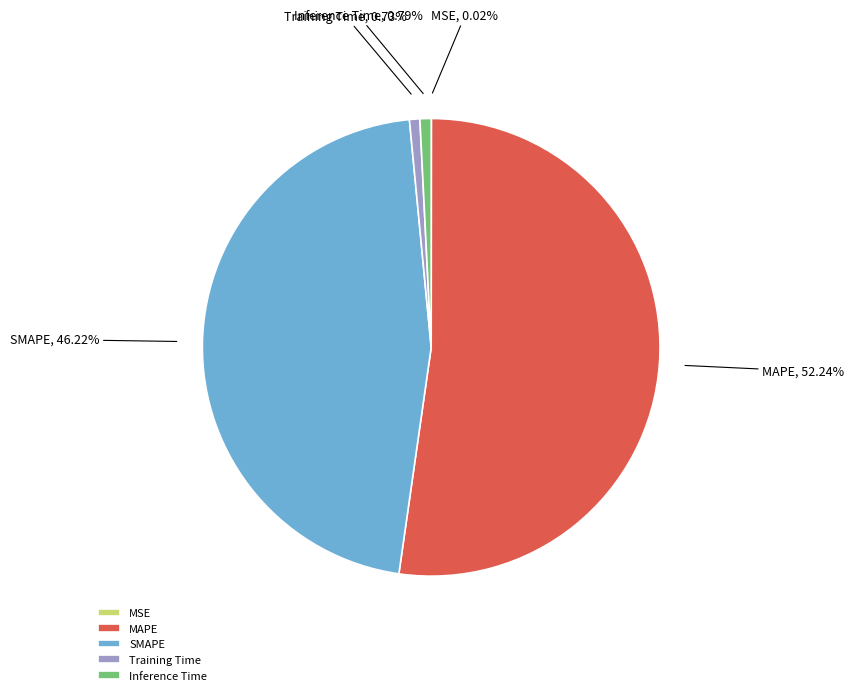

The Inference Time slice represents 8% of the pie. True or false?

False